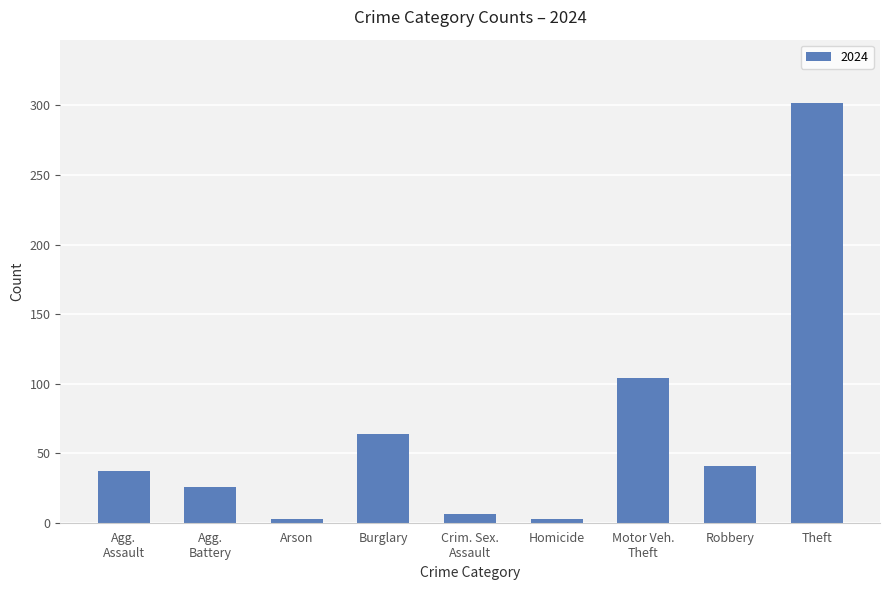

What is the difference between the maximum and minimum values?

299